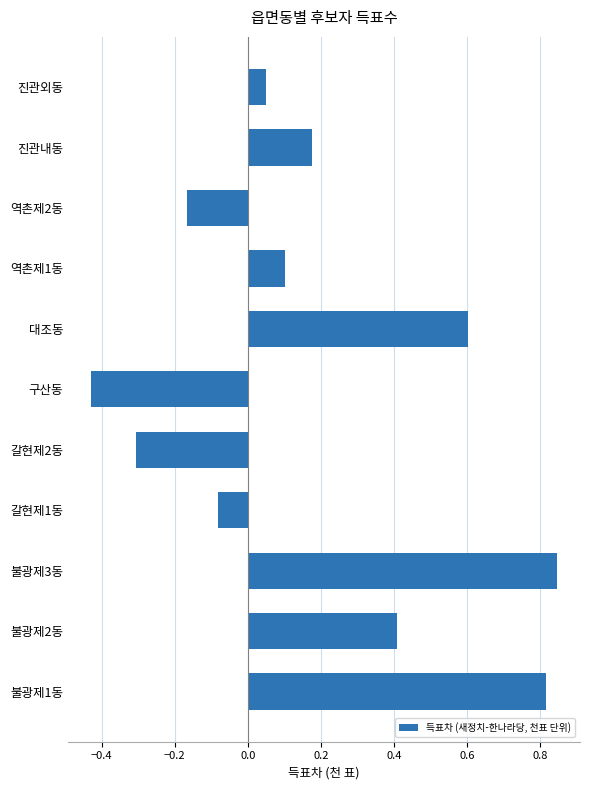

At which category does the chart reach its peak across all series?

불광제3동